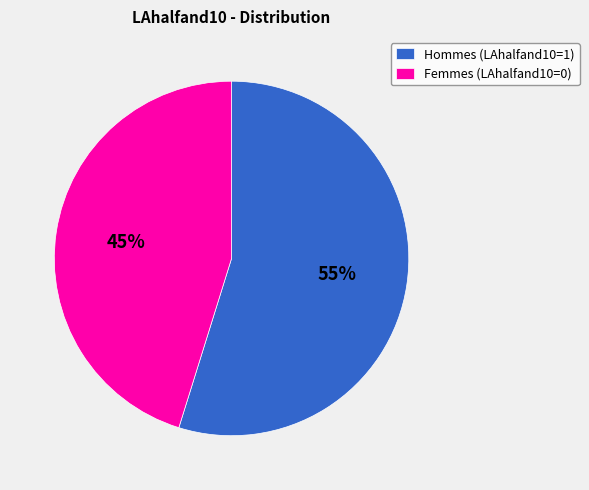

To the nearest percent, what is the average slice percentage?

50%